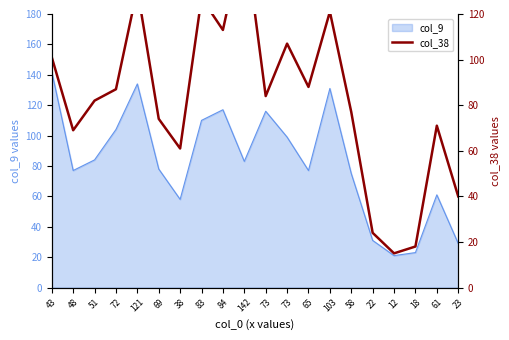

What is the label of the 5th point from the left?

121